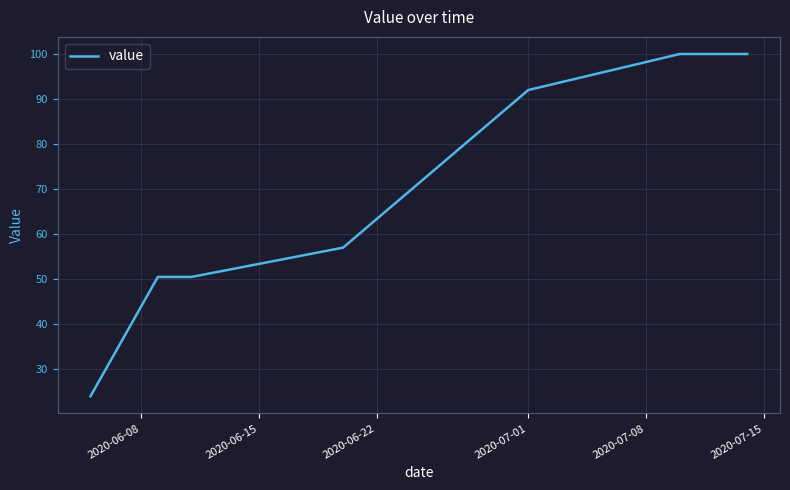

Reading right to left, extract all data points from this chart.

100.0	100.0	92.0	57.0	50.5	50.5	24.0